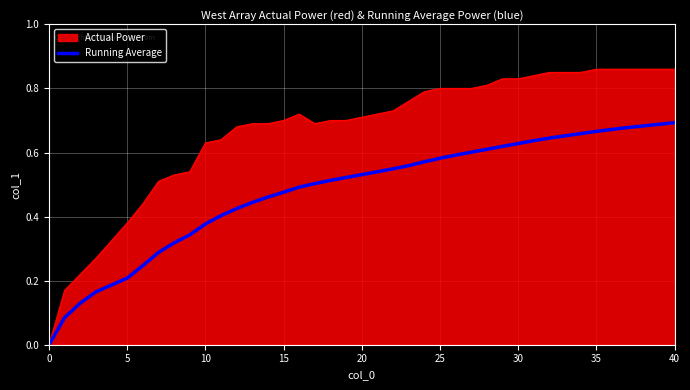

List the series in order of their overall mean, highest first.

Actual Power, Running Average